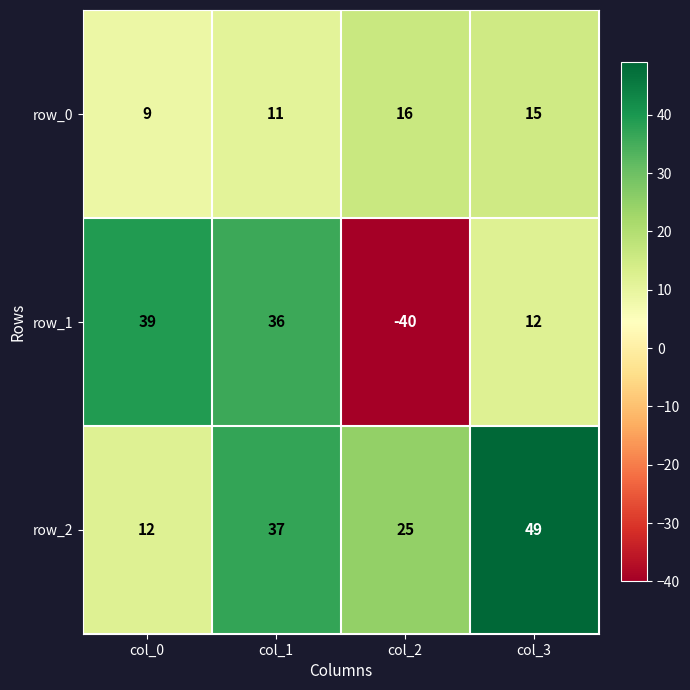

What is the difference between the highest and lowest values at col_0?

30